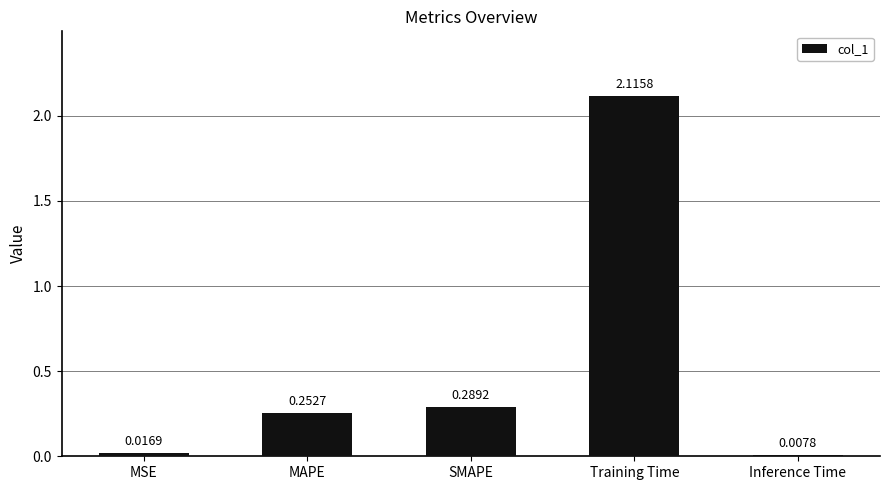

Are the bars horizontal?

No